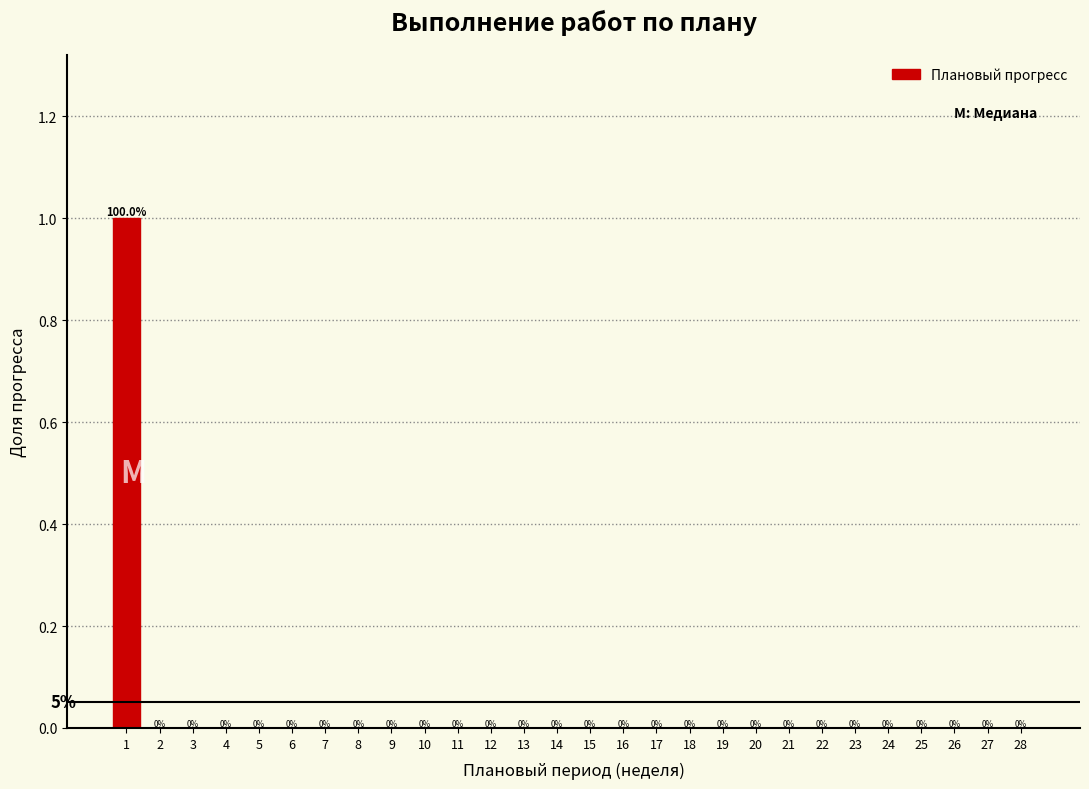

Reading left to right, what are all the values shown in this chart?

1=1	2=0	3=0	4=0	5=0	6=0	7=0	8=0	9=0	10=0	11=0	12=0	13=0	14=0	15=0	16=0	17=0	18=0	19=0	20=0	21=0	22=0	23=0	24=0	25=0	26=0	27=0	28=0